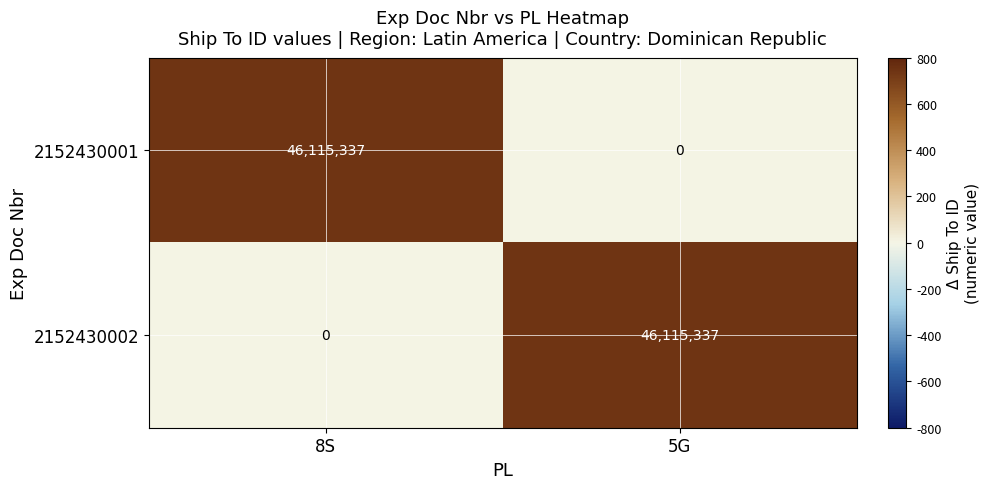

At which label does 2152430001 reach its minimum?

5G